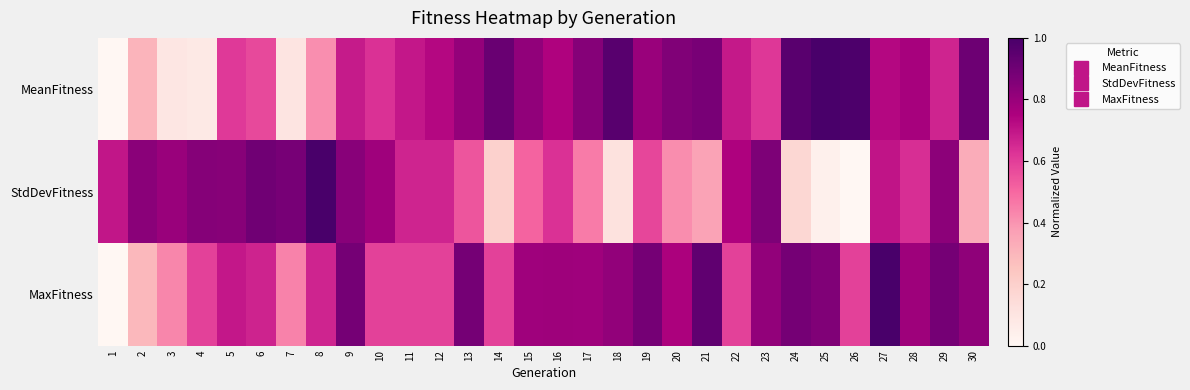

Which series has the largest total across all categories?

MaxFitness